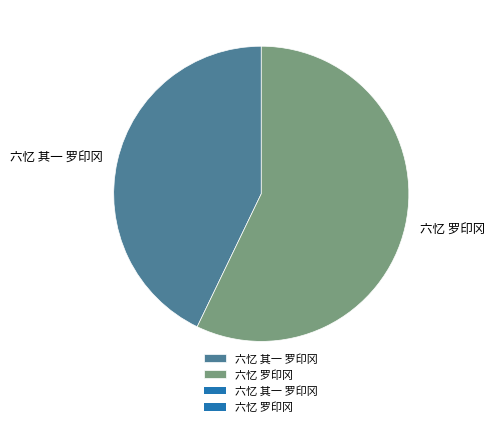

Do 六忆 其一 罗印冈 and 六忆 罗印冈 together represent more than half of the pie?

Yes